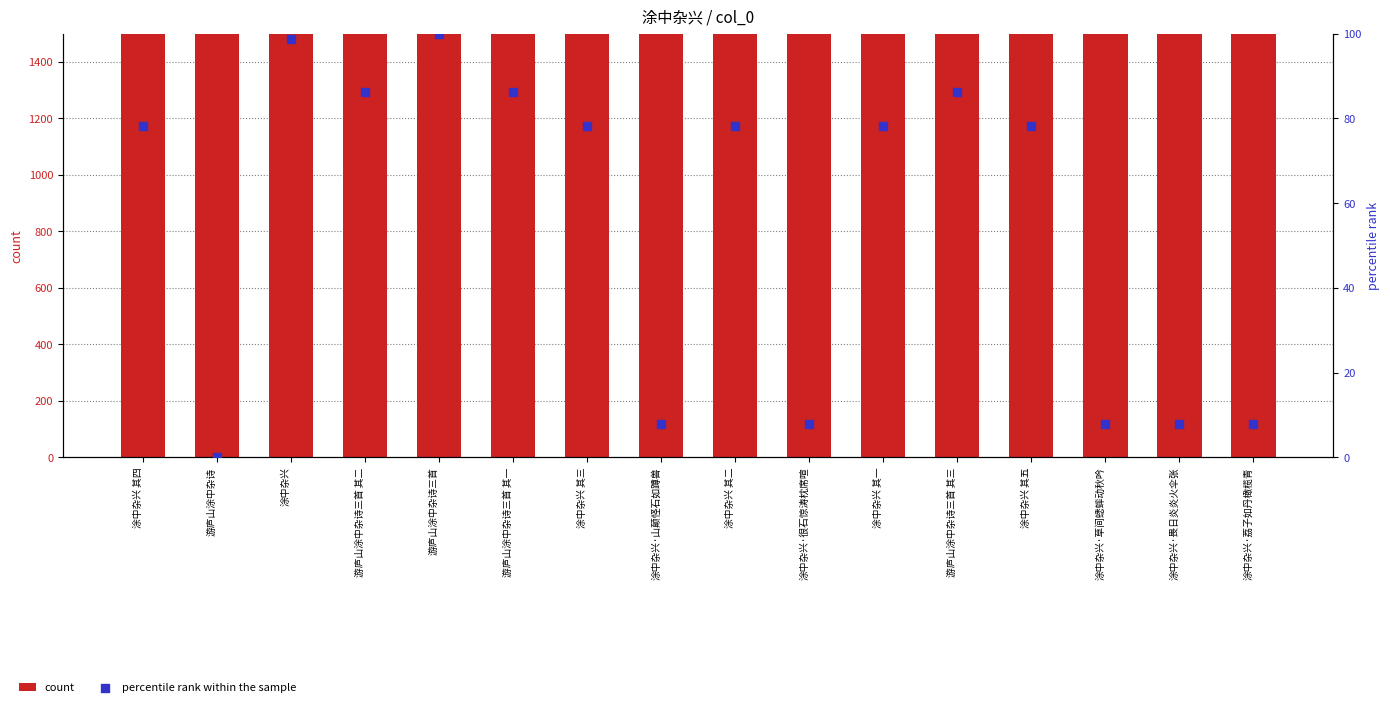

What are all the series names shown in the legend?

count, percentile rank within the sample